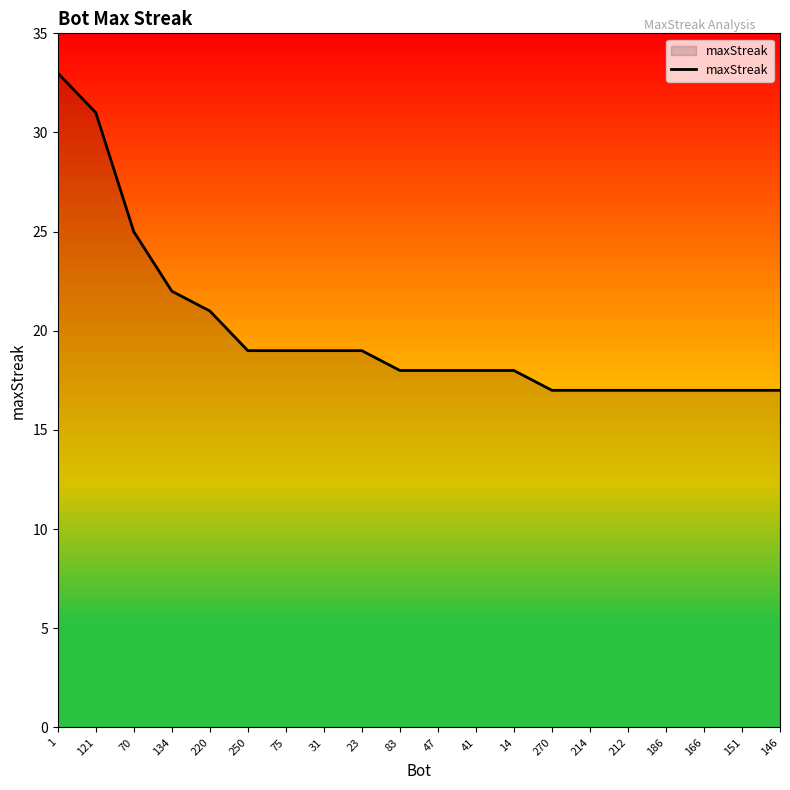

Reading left to right, list all the values displayed in this chart.

33	31	25	22	21	19	19	19	19	18	18	18	18	17	17	17	17	17	17	17